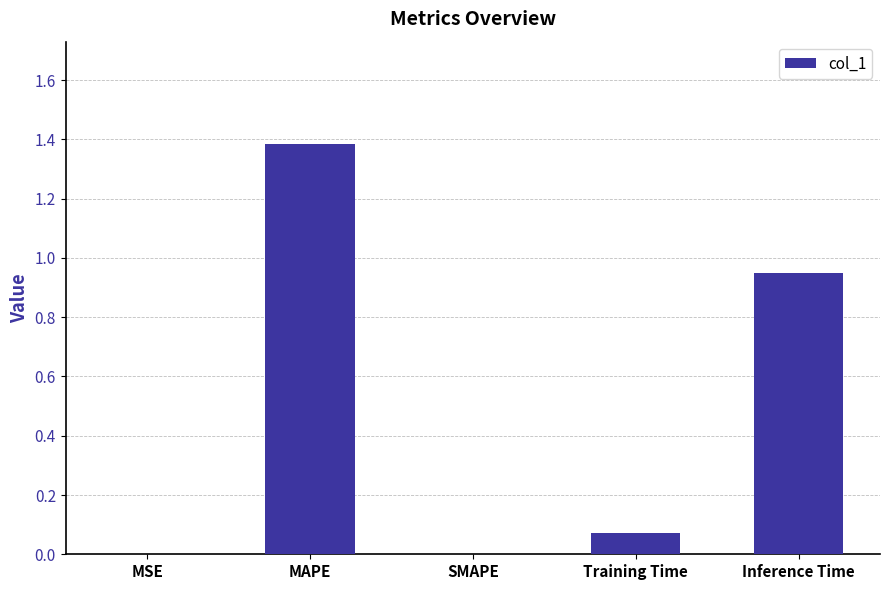

What is the sum of all values?

2.4